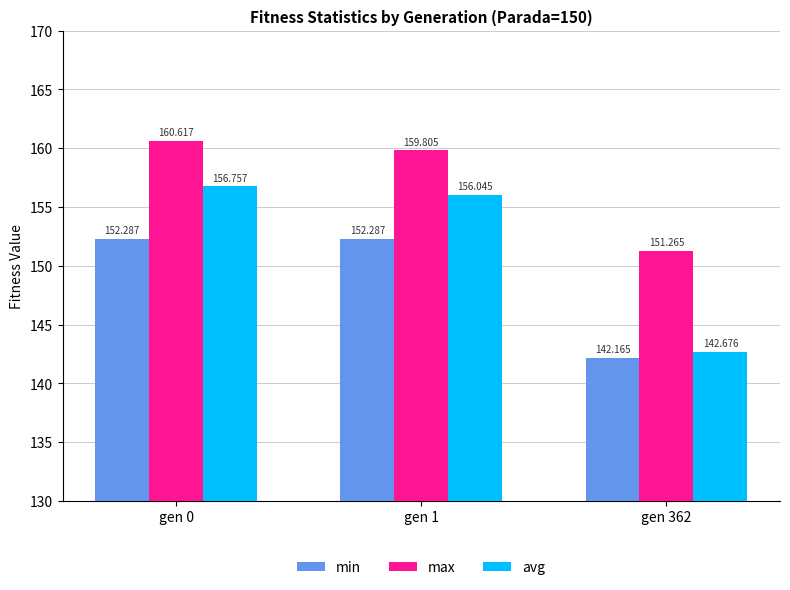

How many groups of bars are there?

3